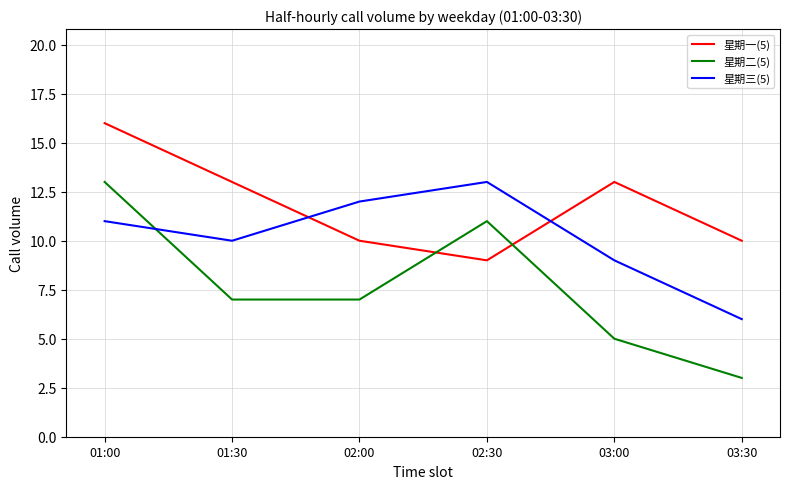

What is the highest value of the 星期一(5) series?

16